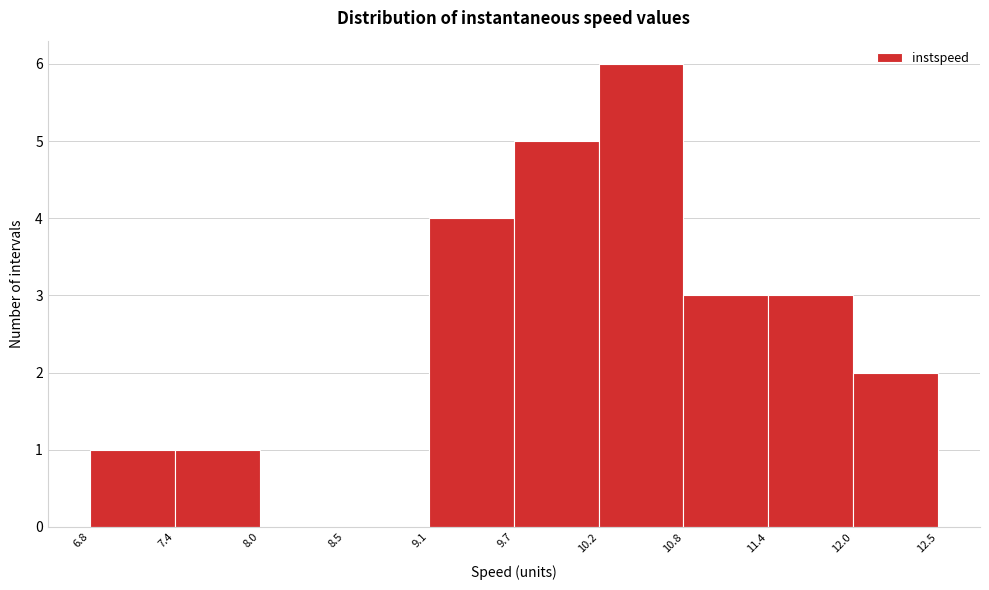

What is the height of the bar covering 11.4 to 12.0 on the x-axis? The values are not printed on the chart, so give them approximately, as read against the axis.

3